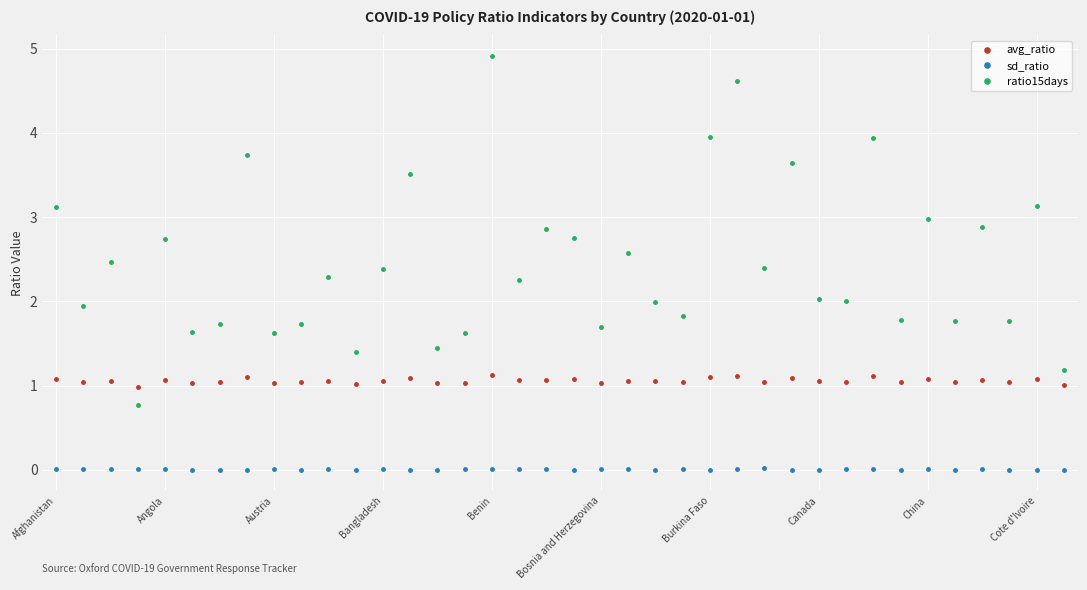

True or false: ratio15days and sd_ratio cross at least once.

False